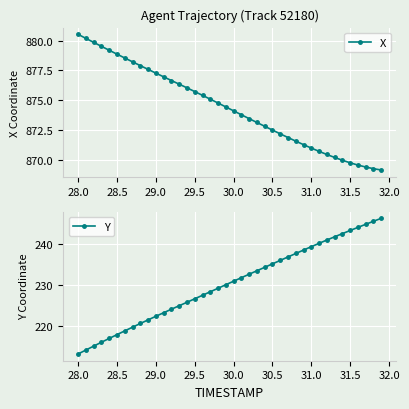

What is the minimum value for Y?

213.3